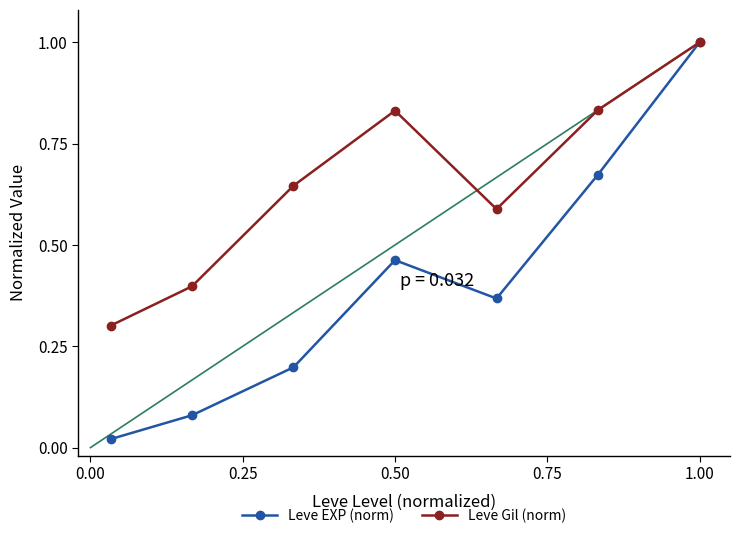

At how many categories does at least one series exceed 0?

7